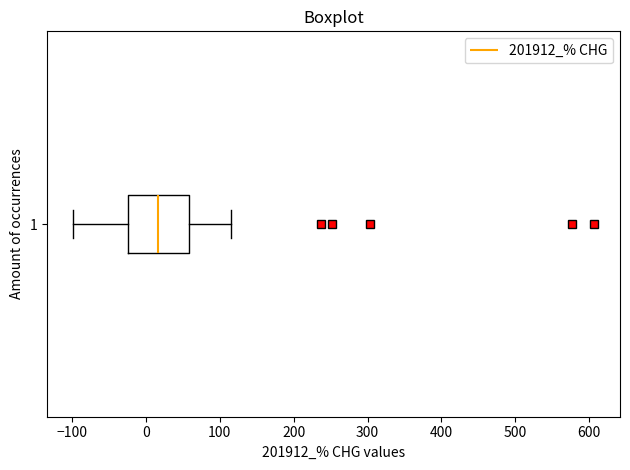

Transcribe this box plot: give where the median line is, the range the box spans, and where the two whiskers end, as read against the x-axis. The values are not printed on the chart, so give them approximately, as read against the axis.

median 20, box -20 to 60, whiskers -100 to 120